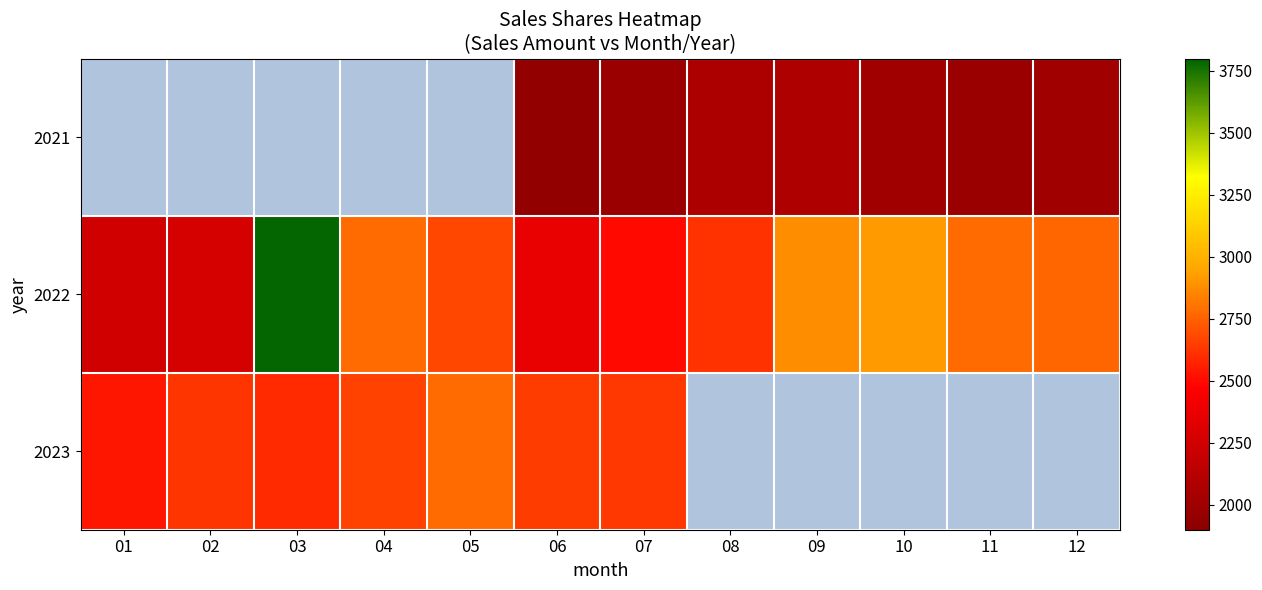

Which series has the widest spread of values?

2022